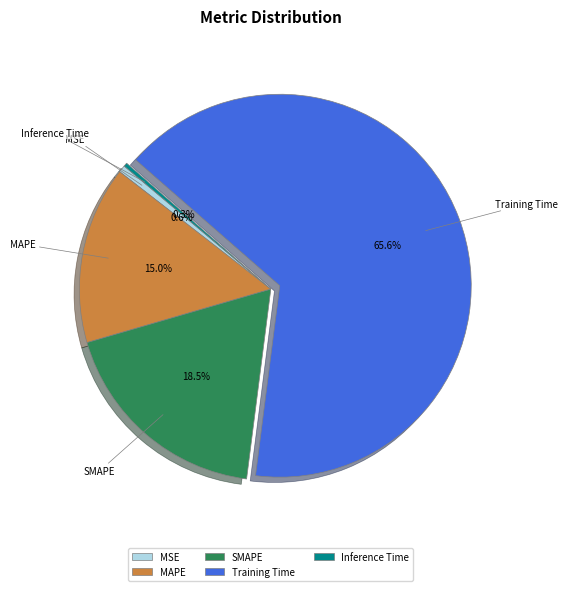

To the nearest percent, what portion does MAPE represent?

15%